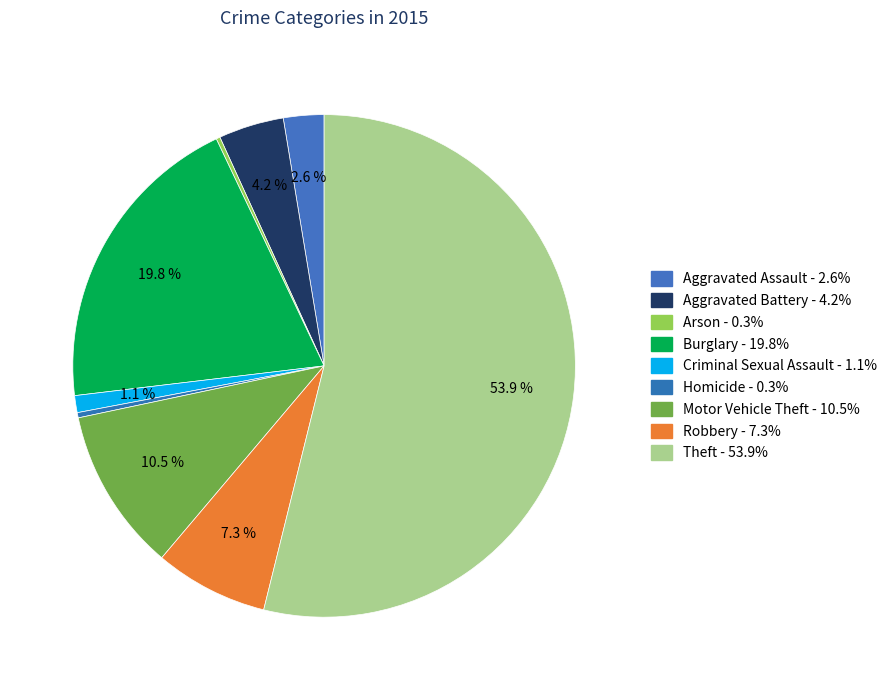

To the nearest percent, what percentage of the pie is Aggravated Assault?

3%